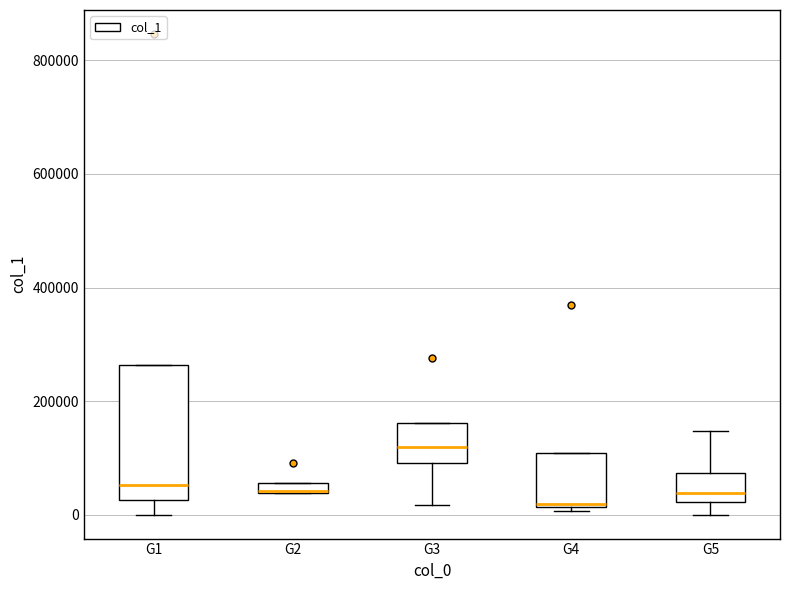

Which box is the tallest, from its lower edge to its upper edge?

G1